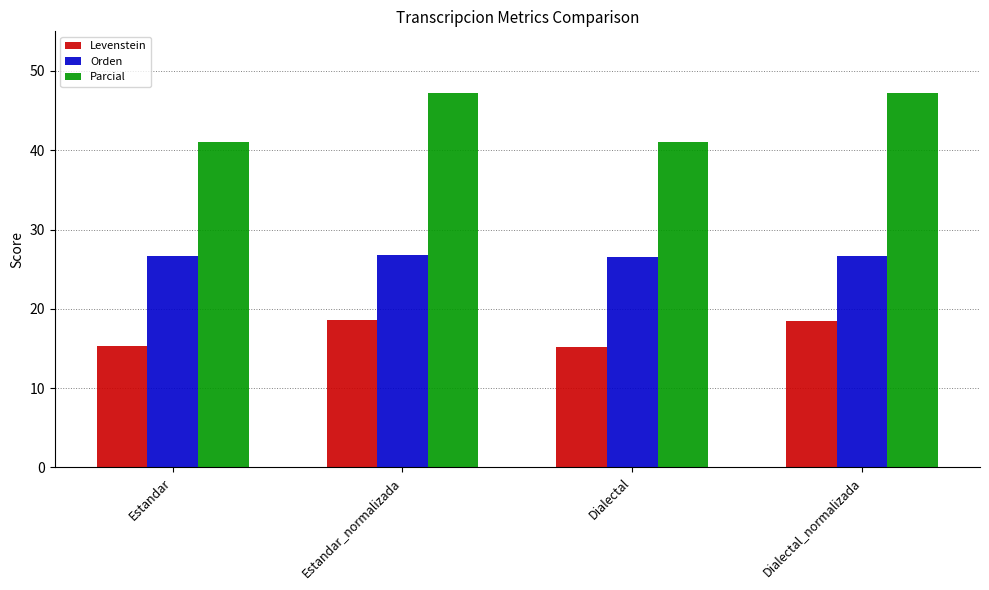

What is the label of the 3rd bar from the right?

Estandar_normalizada